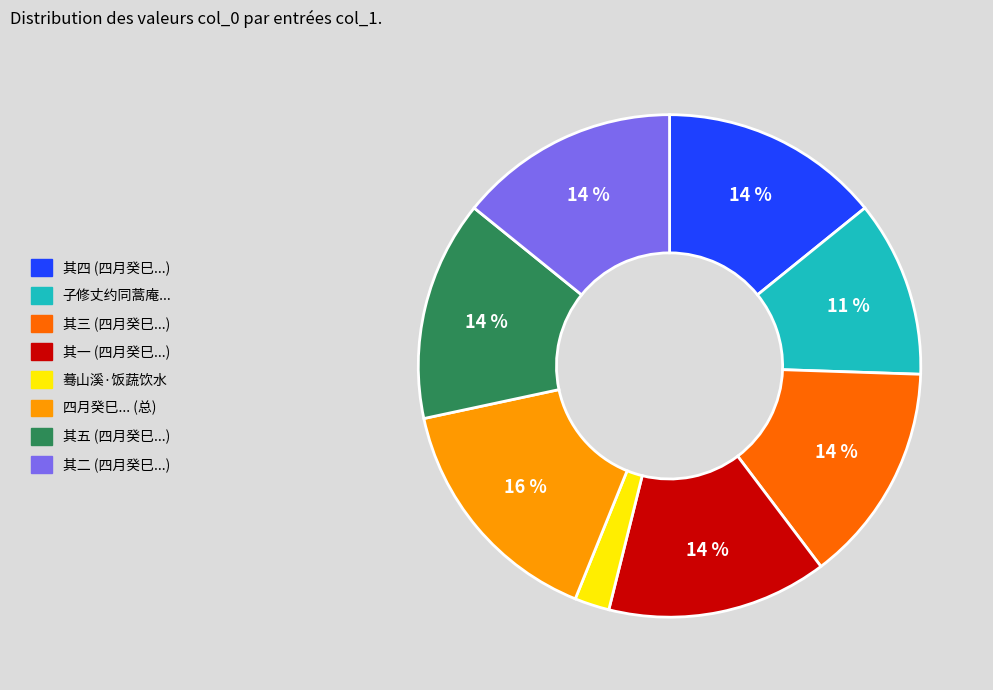

To the nearest percent, what is the average slice percentage?

12%